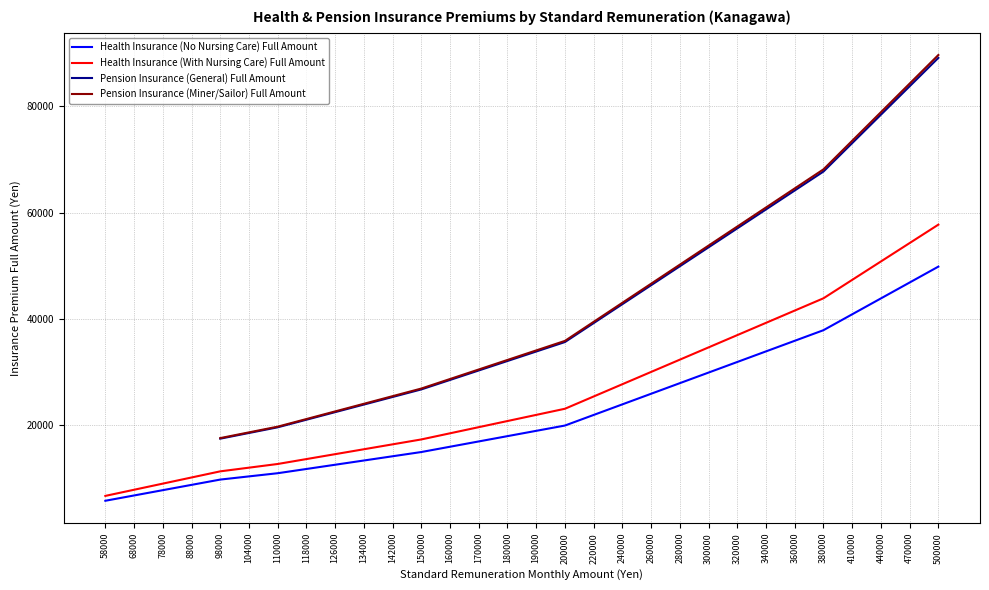

At how many categories does at least one series exceed 28936?

17